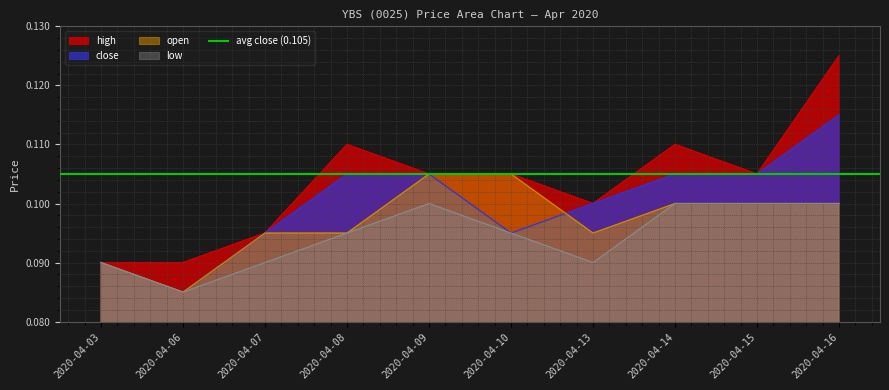

At which label does low reach its minimum?

2020-04-06